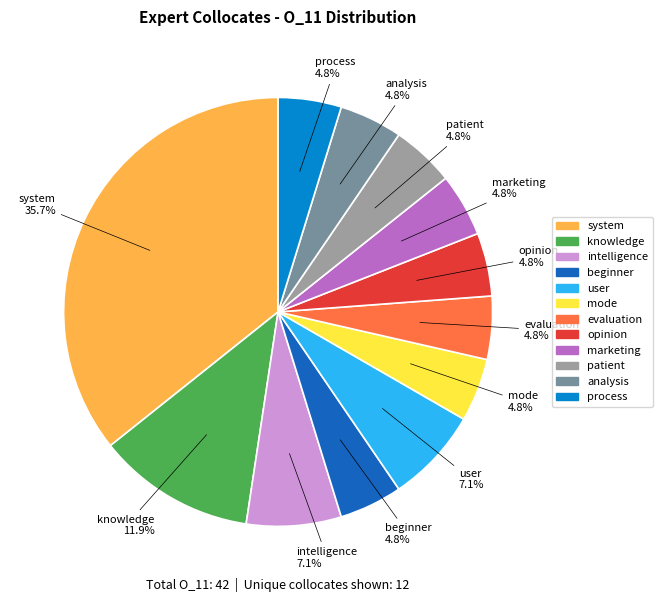

The beginner slice represents 16% of the pie. True or false?

False